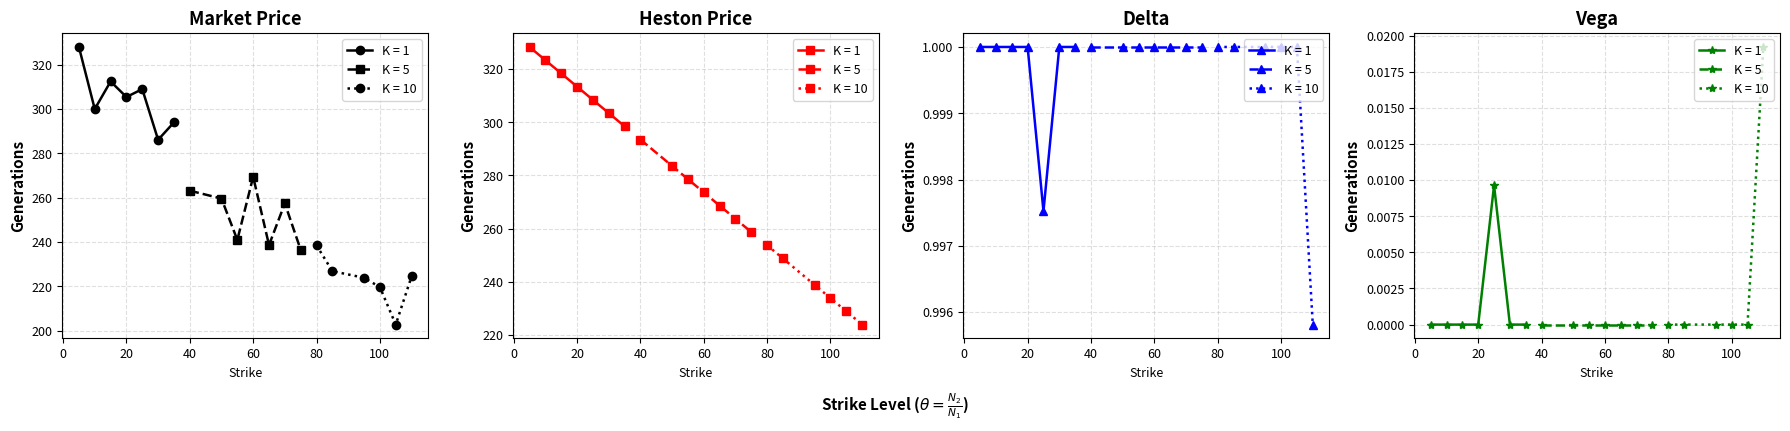

At which category does VEGA reach its first local peak?

25